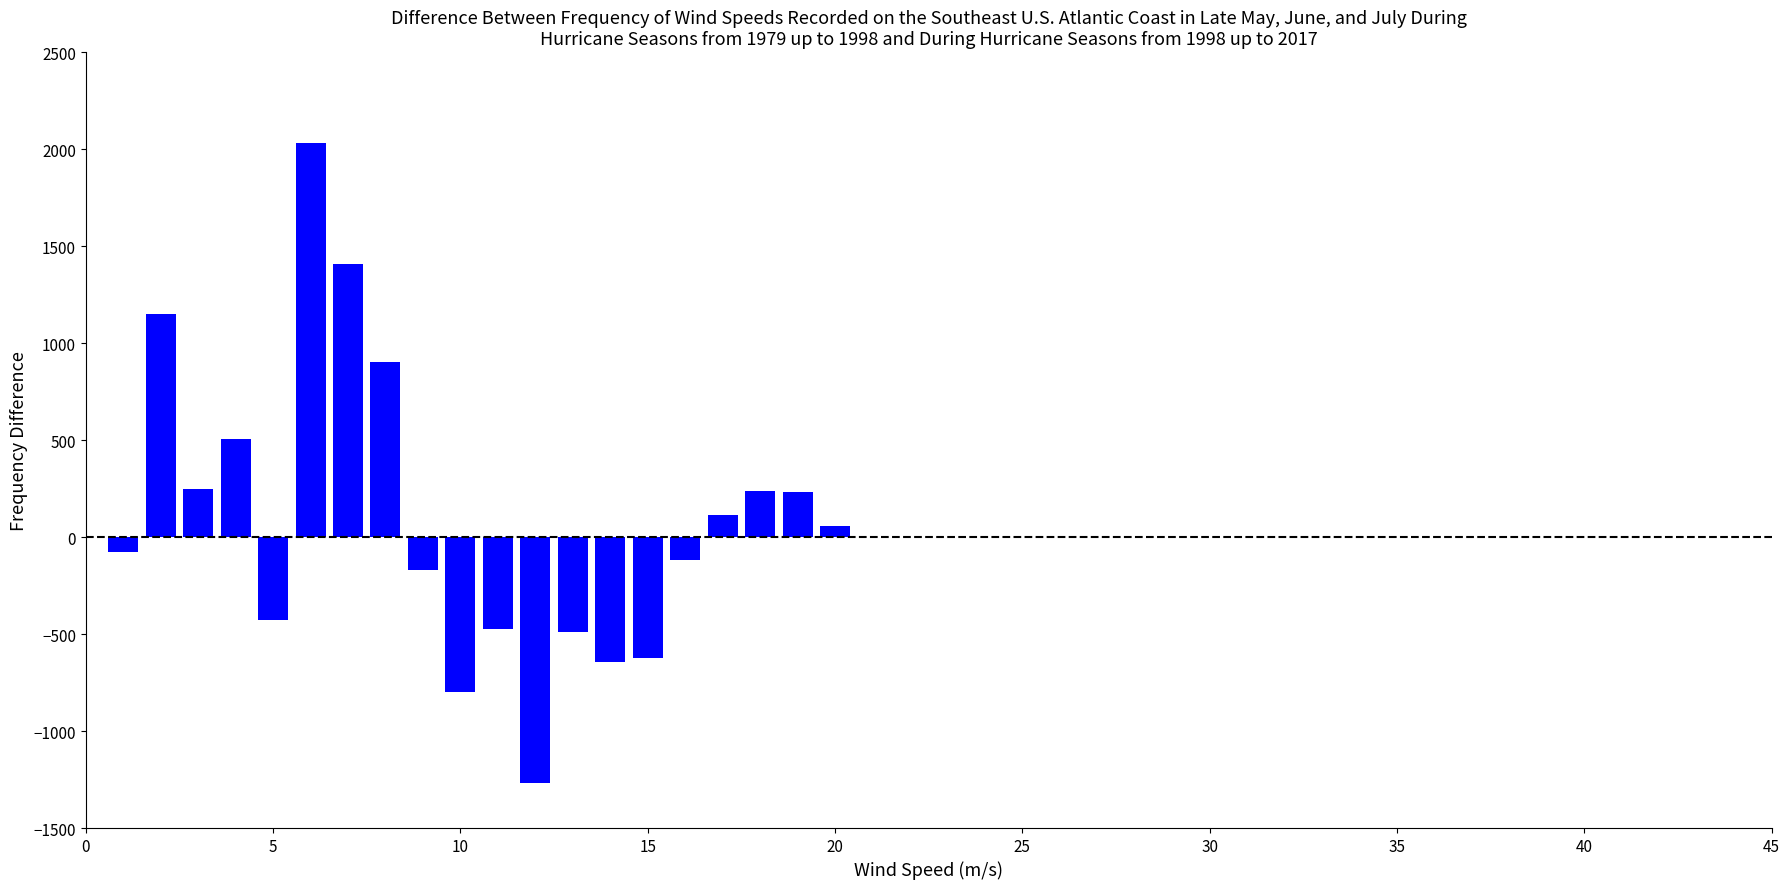

What is the difference between the maximum and minimum values?

3300